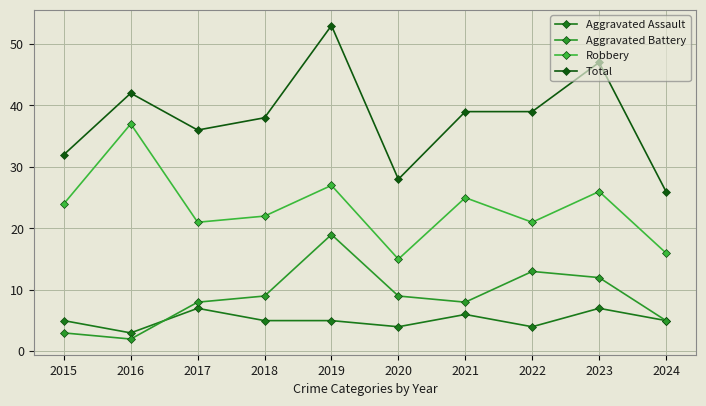

Count the Aggravated Assault values in the range 4 to 6.

7